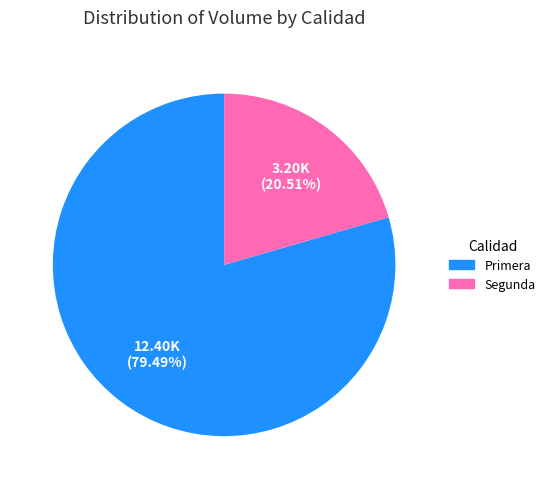

Count the number of slices in the pie.

2